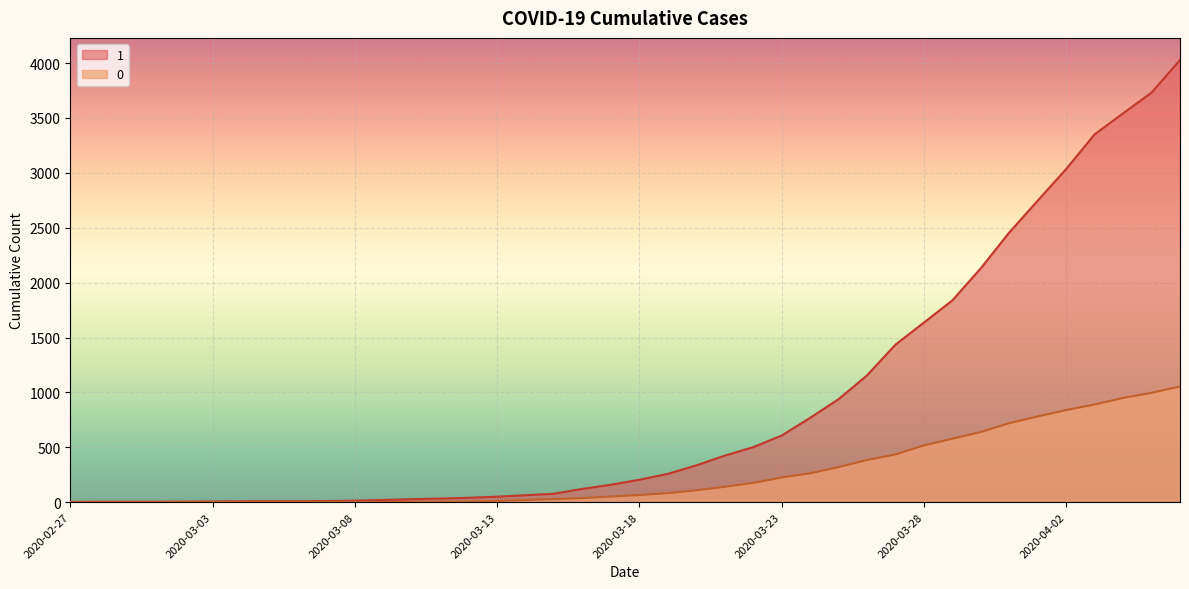

Is the value of 1 at 2020-03-22 greater than the value of 0 at 2020-03-23?

Yes